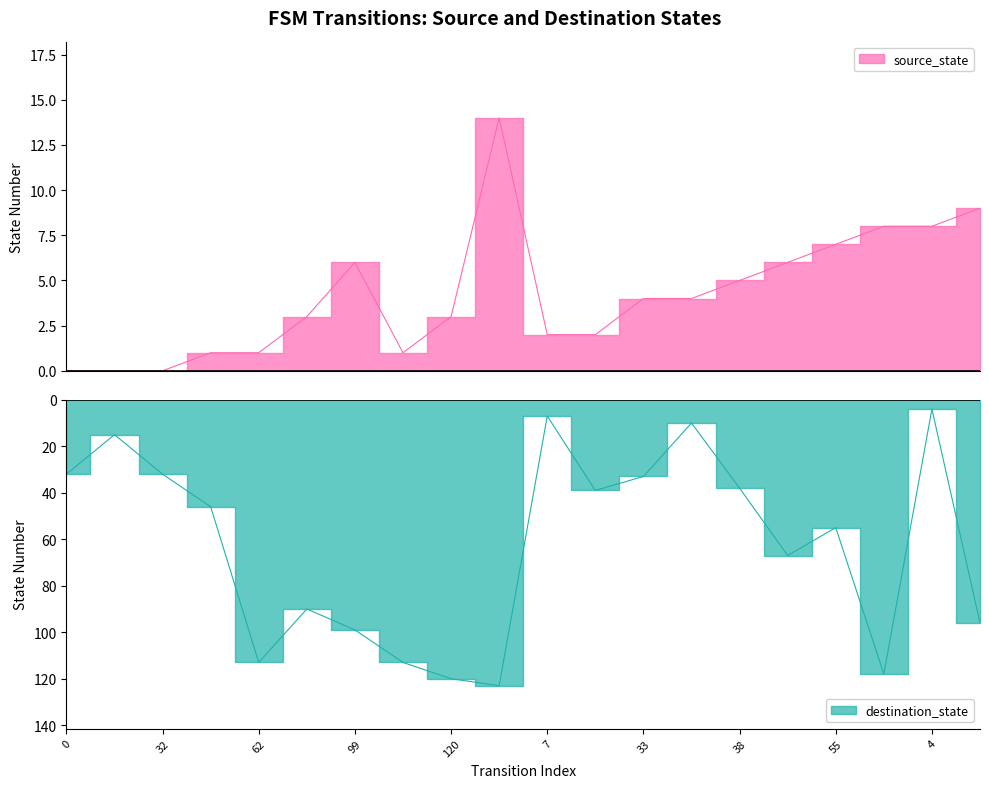

At which category is the sum across all series the highest?

4